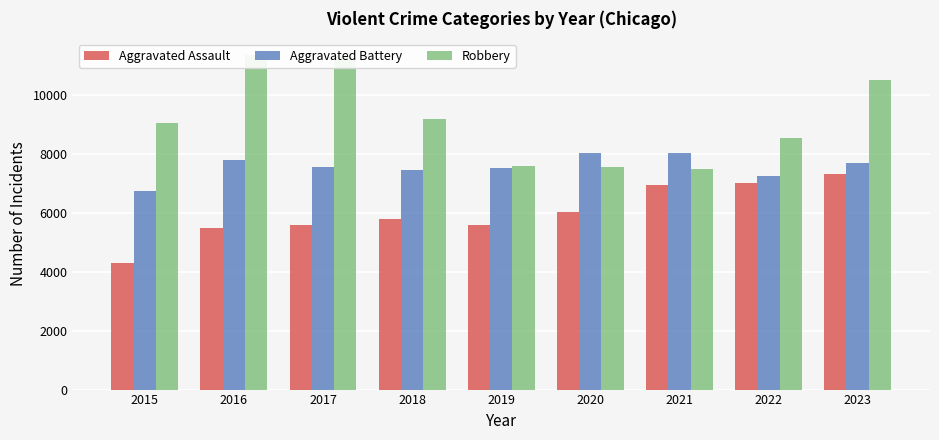

What is the lowest value of the Aggravated Assault series?

4299